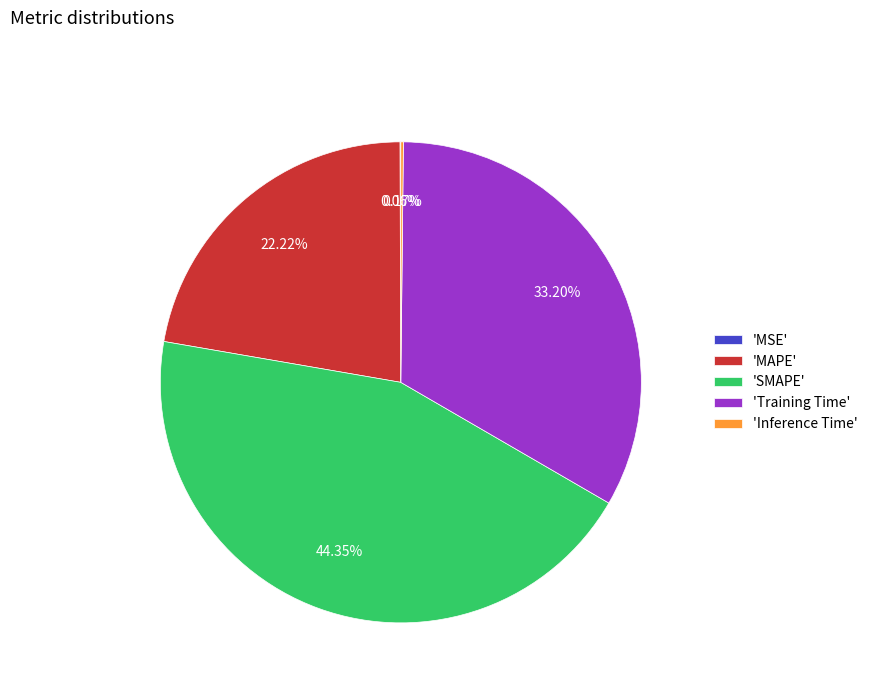

Which slice is the largest?

'SMAPE'